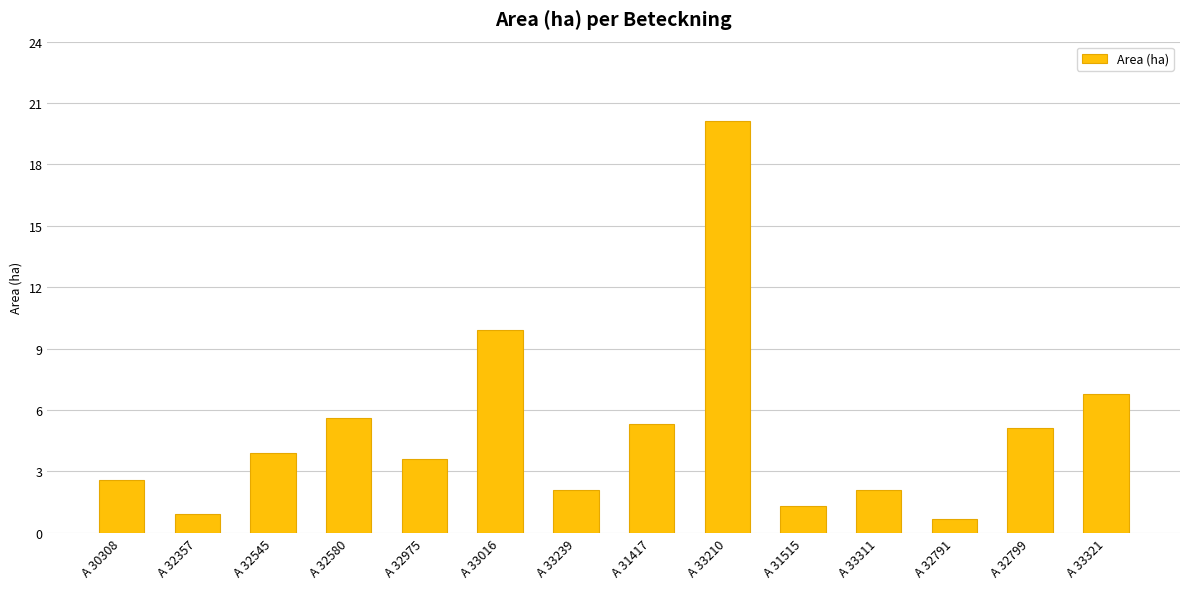

Which label corresponds to the largest value in the chart?

A 33210